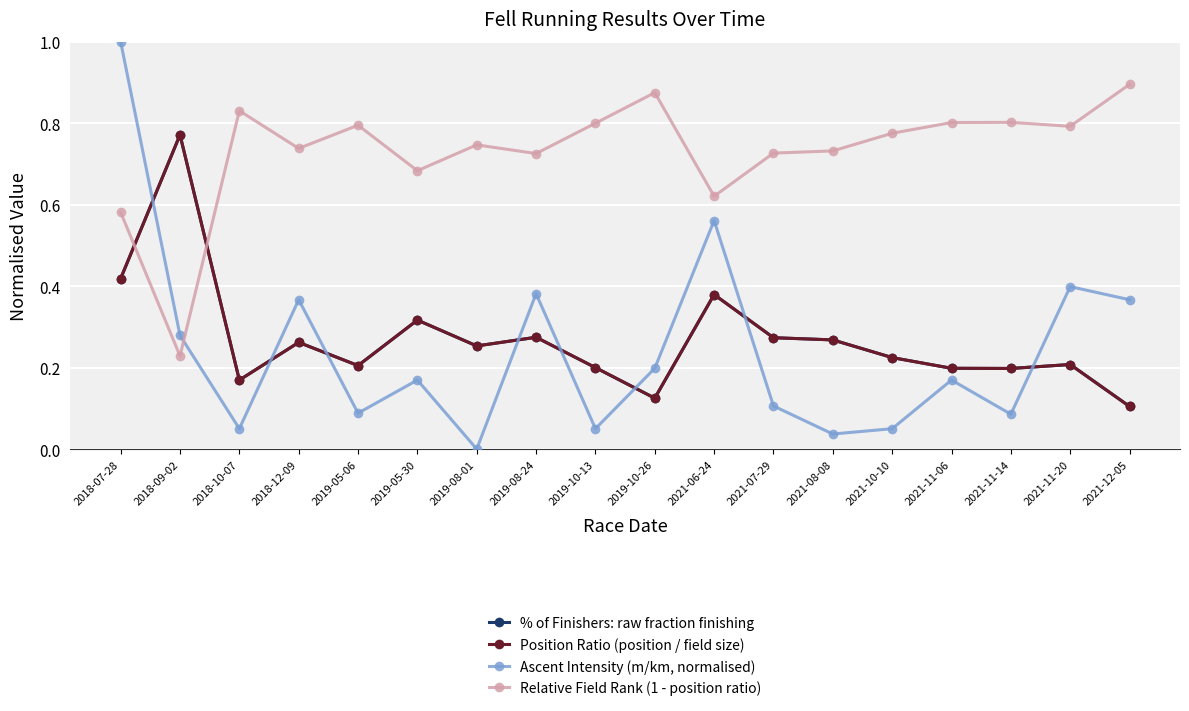

How many % of Finishers: raw fraction finishing values are between 0 and 1?

18